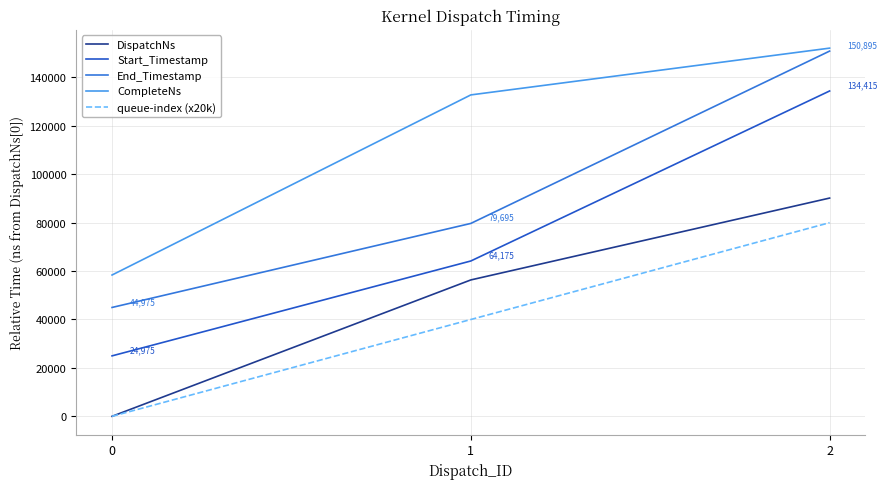

Reading left to right, list all the values displayed in this chart.

DispatchNs: 0=0	1=56346	2=90170
Start_Timestamp: 0=24975	1=64175	2=134415
End_Timestamp: 0=44975	1=79695	2=150895
CompleteNs: 0=58380	1=132791	2=152117
queue-index (x20k): 0=0	1=40000	2=80000